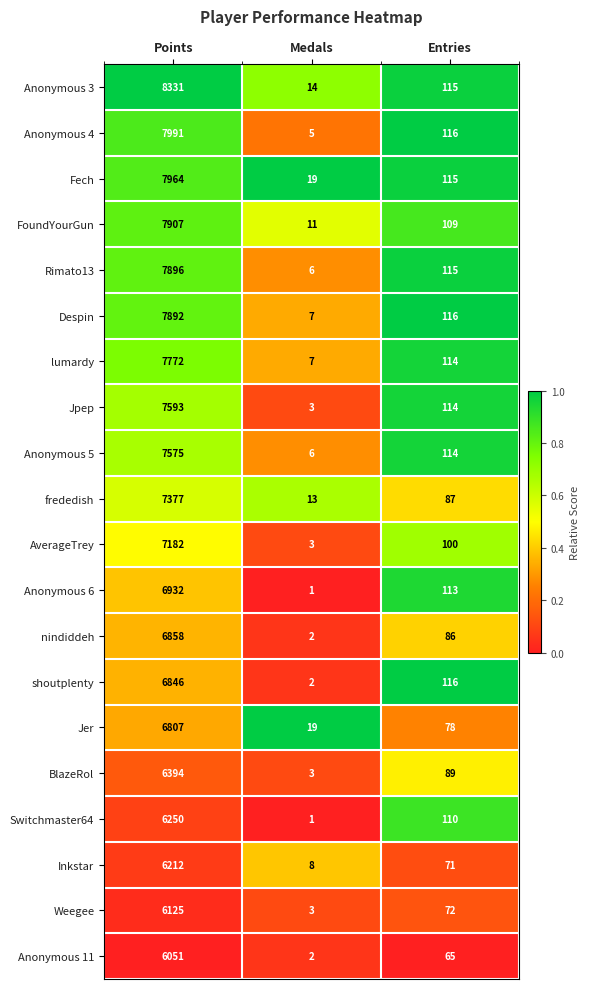

Between Medals and Entries, which series saw the biggest shift?

shoutplenty